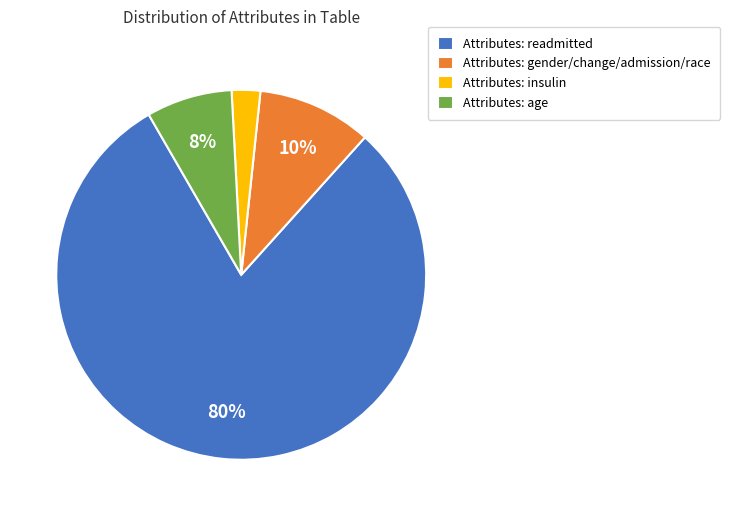

How many segments does this pie chart have?

4